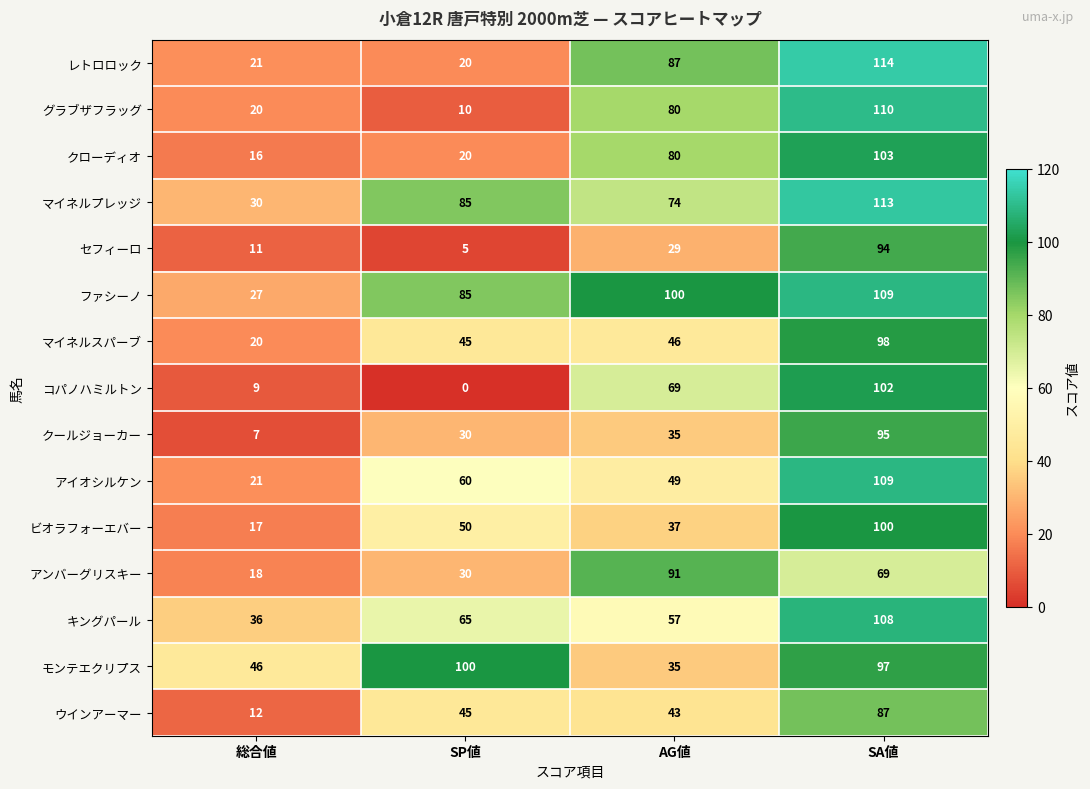

What is the difference between the maximum and minimum values in the コパノハミルトン series?

102